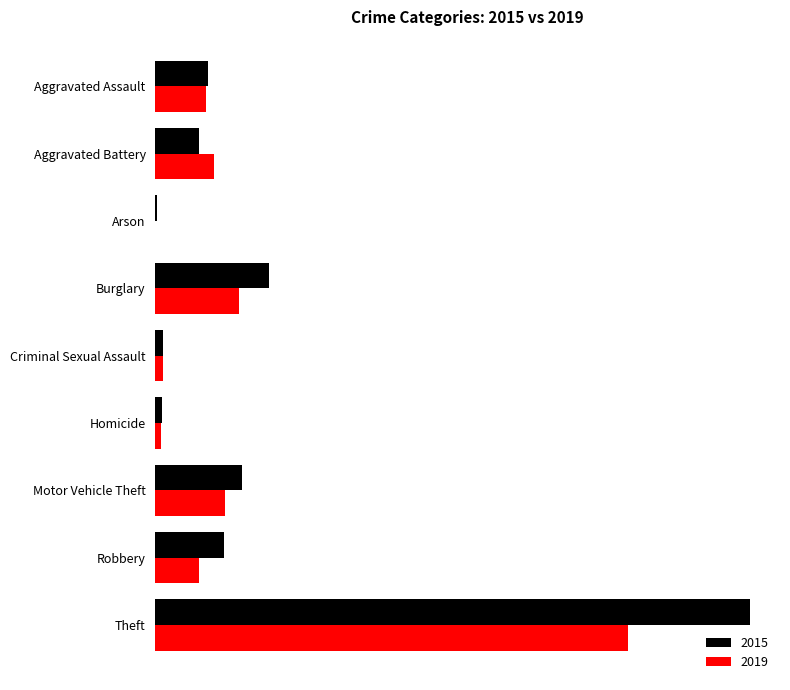

What are all the series names shown in the legend?

2015, 2019